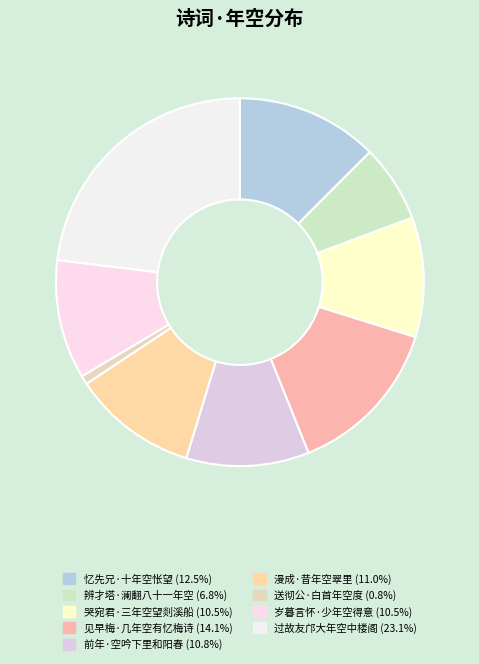

The 岁暮言怀·少年空得意 slice represents 21% of the pie. True or false?

False